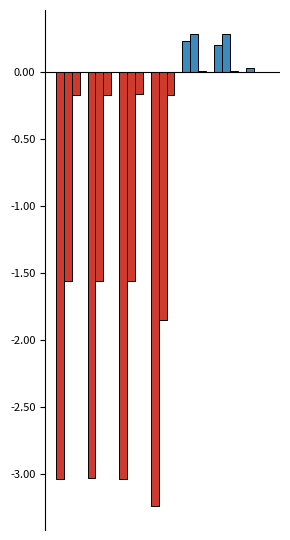

How many categories are shown in the chart?

7